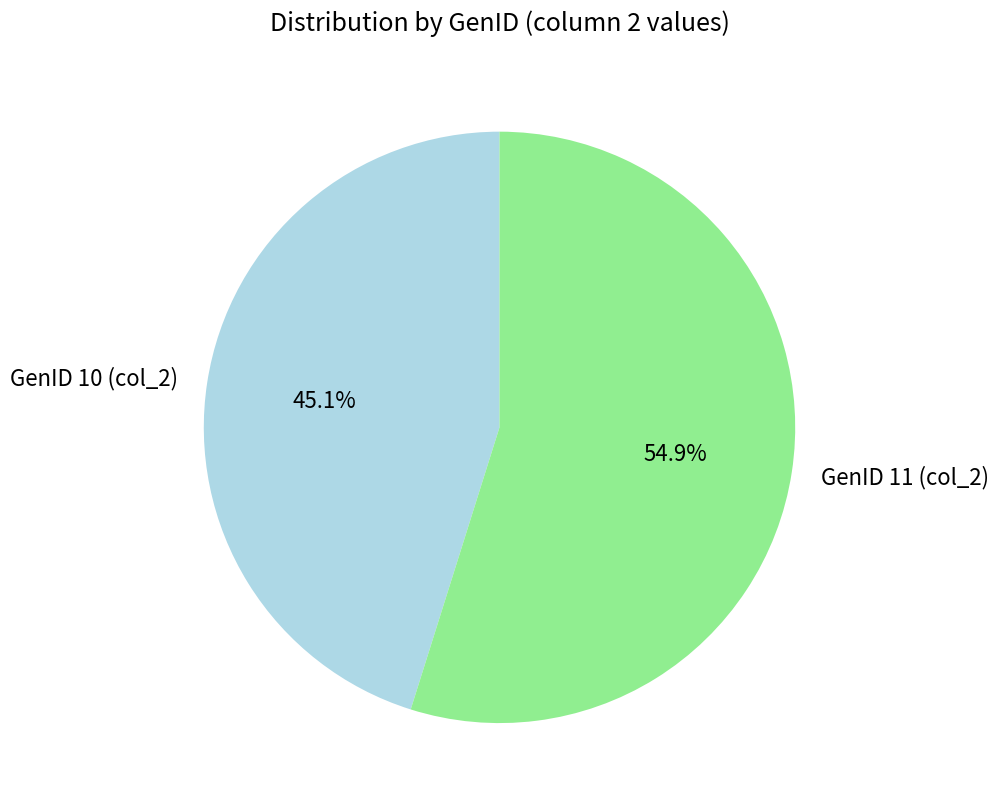

Approximately how many times larger is the value at GenID 11 (col_2) compared to GenID 10 (col_2)?

1.2